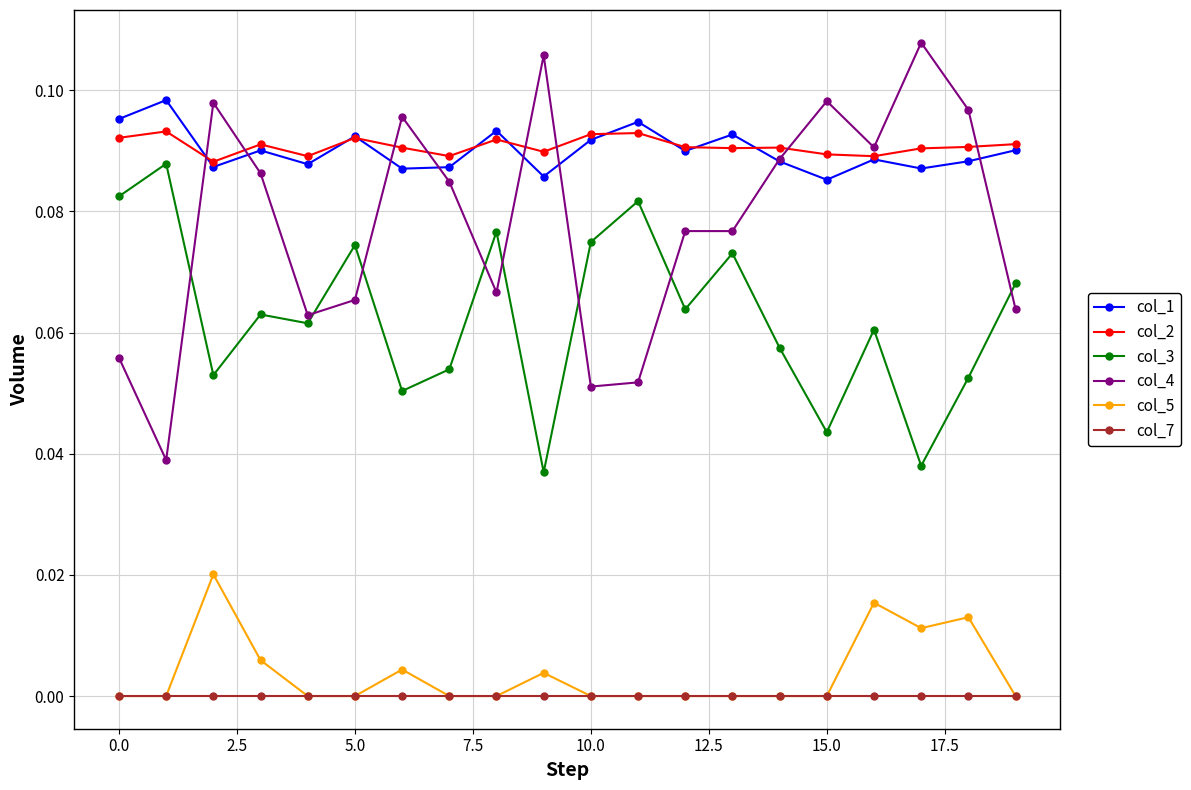

How many lines are shown in the chart?

6